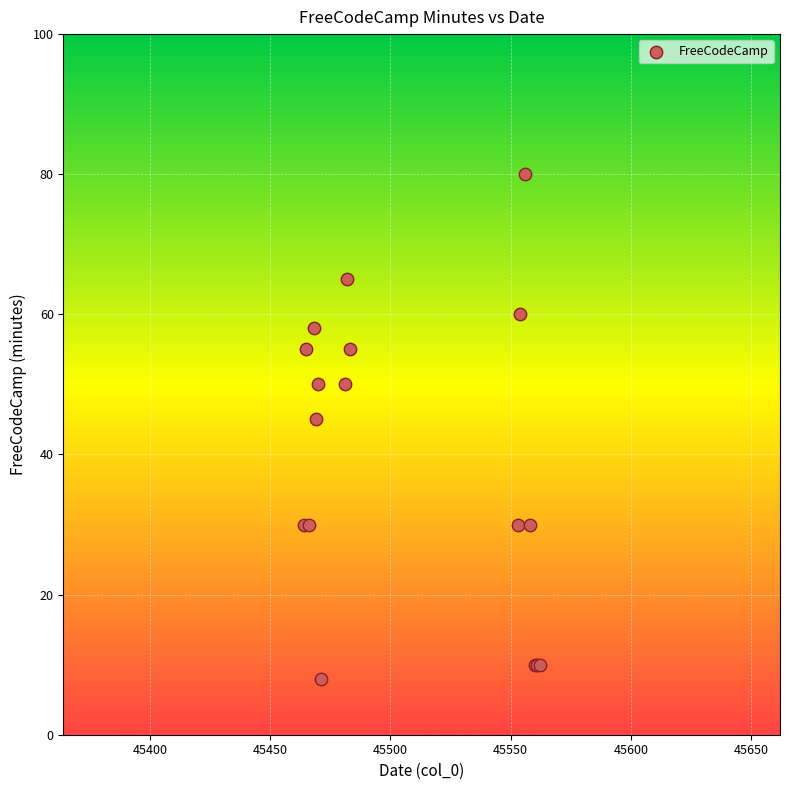

What Y value in the scatter plot is closest to 44?

45